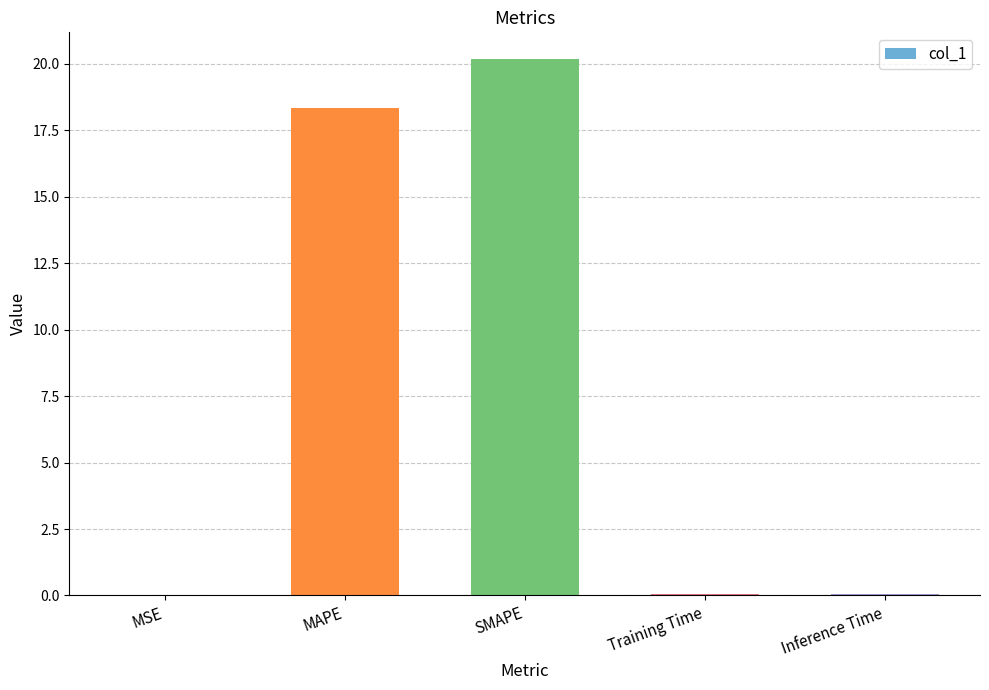

What is the sum of all values?

38.6